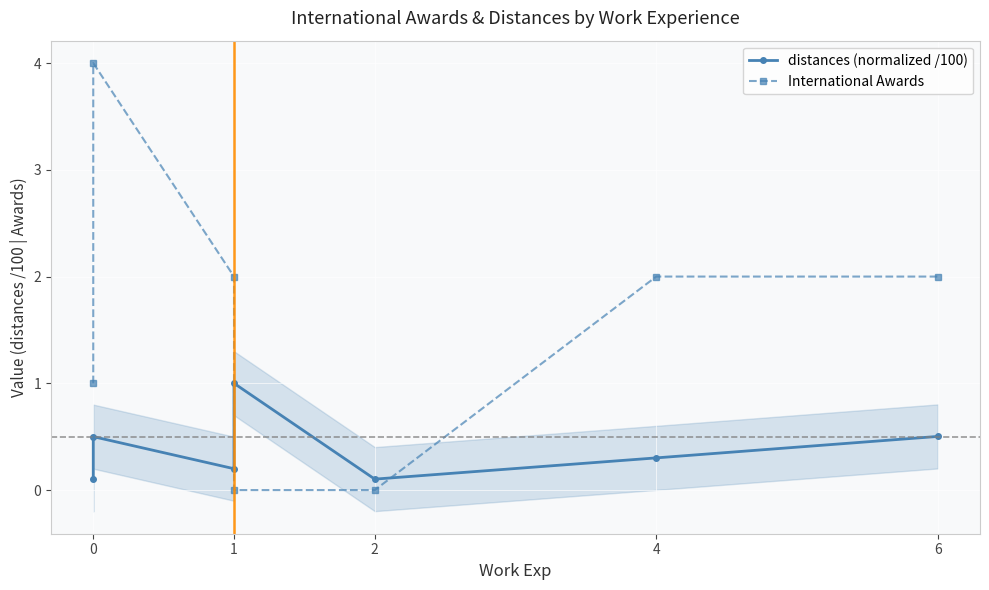

Which series has the widest spread of values?

International Awards